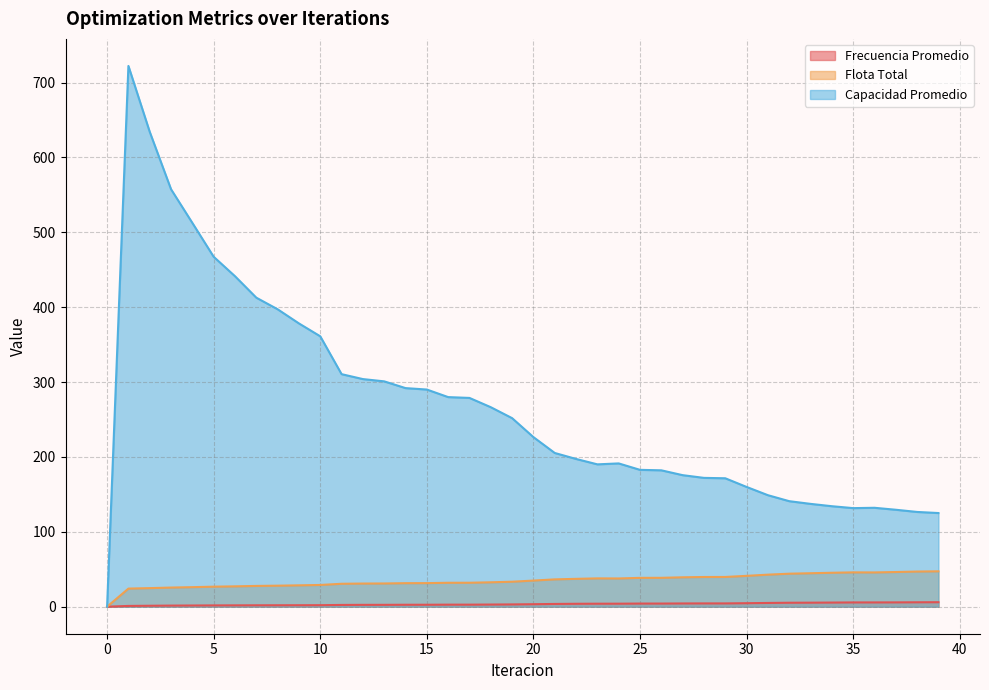

What is the difference between the second highest and second lowest values in the Capacidad Promedio series?

509.2